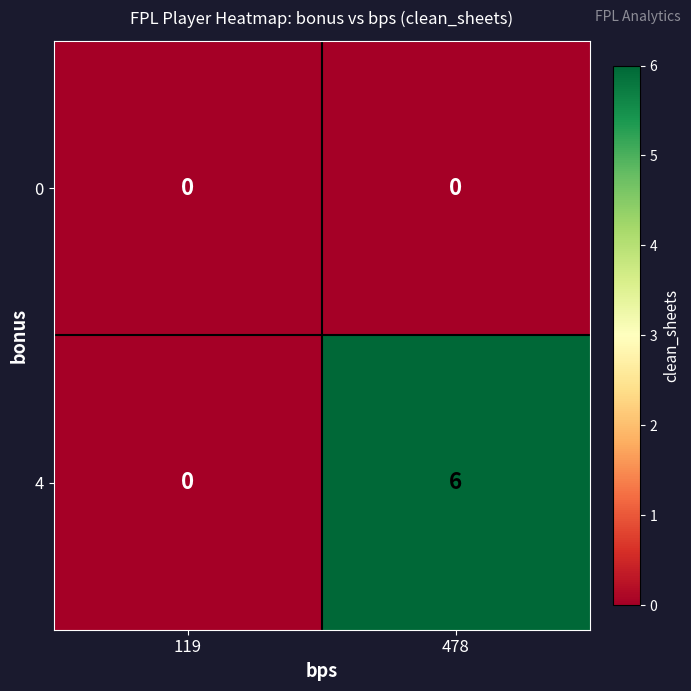

Which series has the largest total across all categories?

4